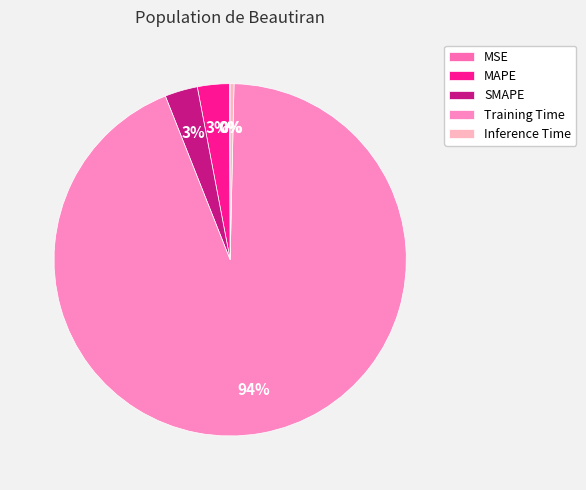

Rank the categories by value from highest to lowest.

Training Time, SMAPE, MAPE, Inference Time, MSE